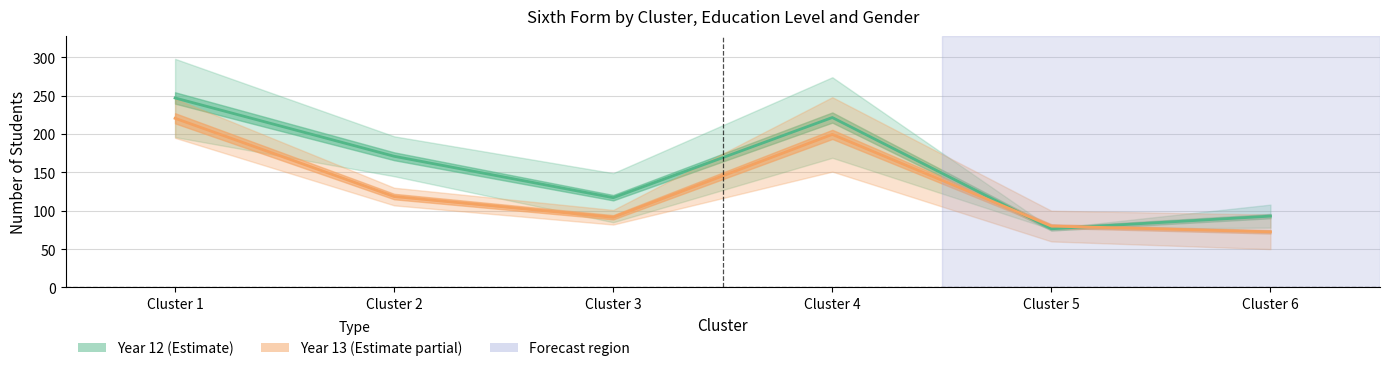

What is the sum of all Year 13 (Estimate partial) values?

782.5